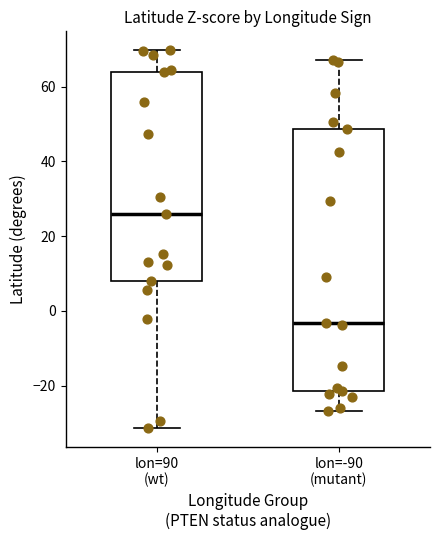

Comparing the boxes themselves (not the whiskers), which one is the tallest?

lon=-90 (mutant)